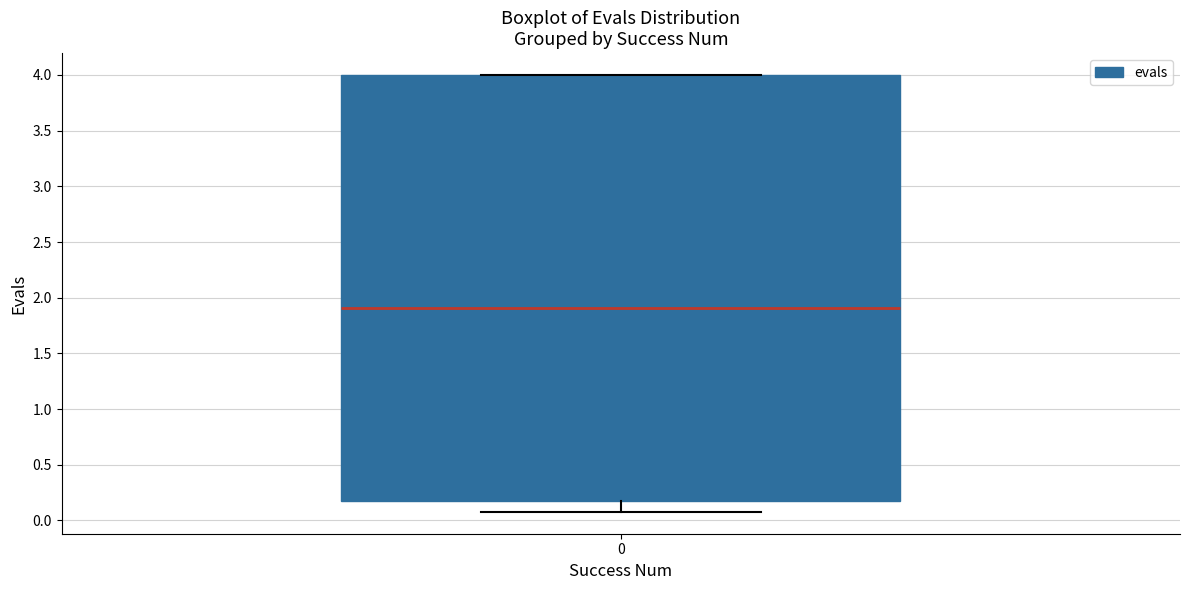

Where is the lower edge of the box at x = 0 on the y-axis? The values are not printed on the chart, so give them approximately, as read against the axis.

0.15